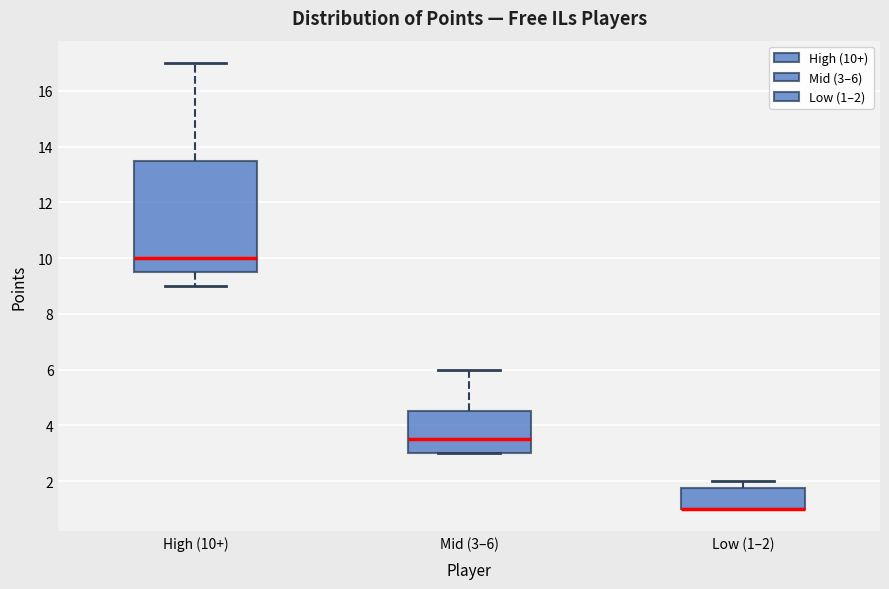

Comparing the boxes themselves (not the whiskers), which one is the tallest?

High (10+)